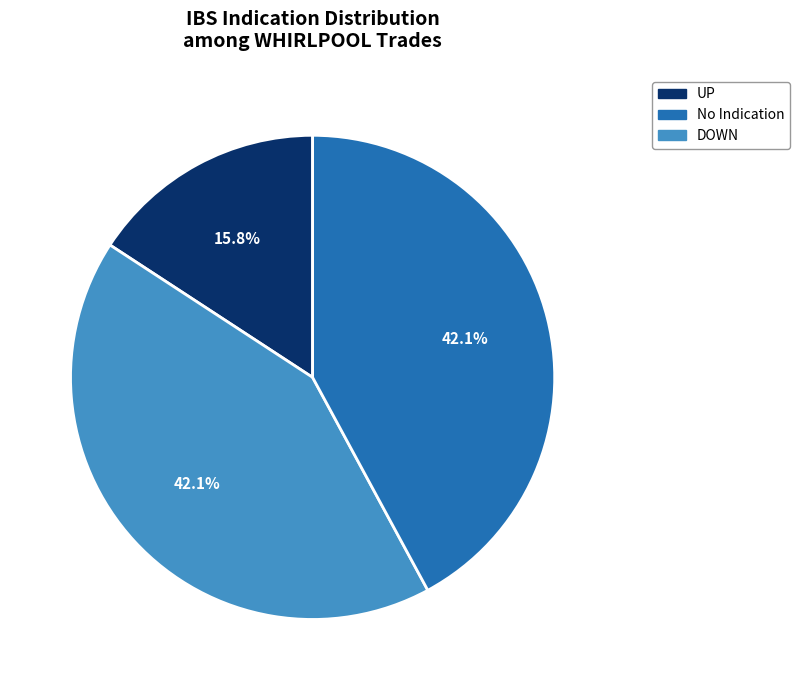

Approximately how many times larger is the value at DOWN compared to UP?

2.7